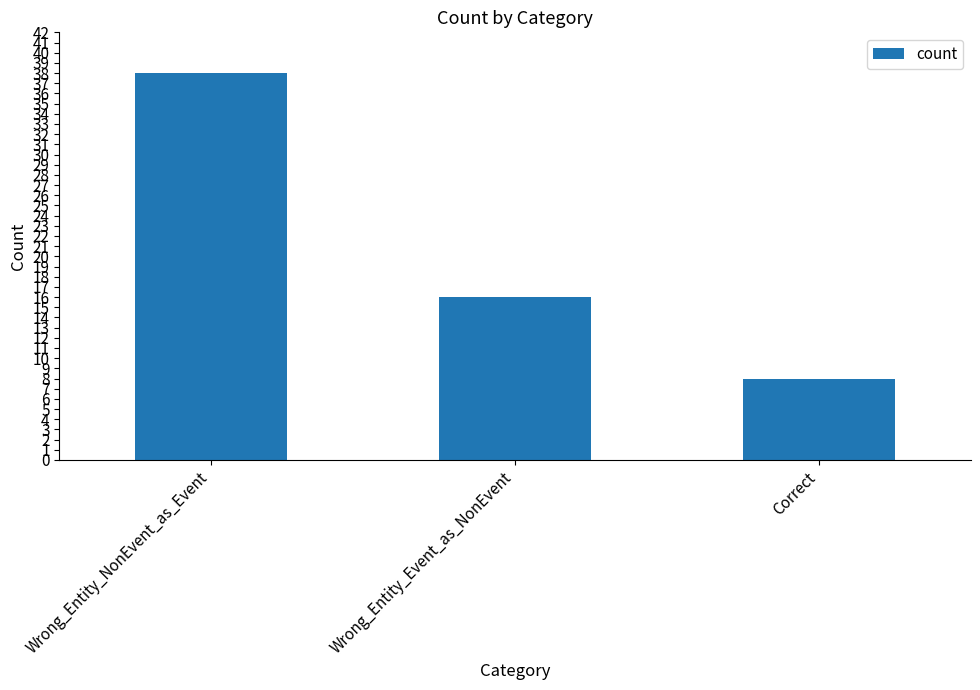

How many bars are there in total?

3